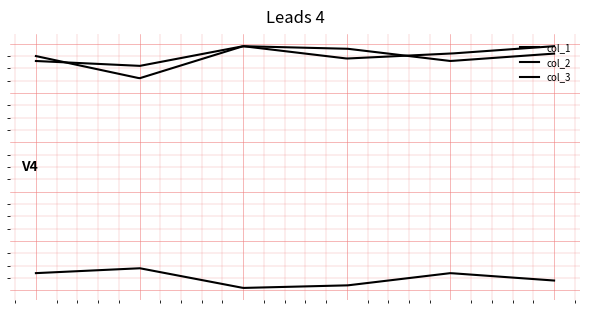

Is this an area chart (filled region under the line)?

No